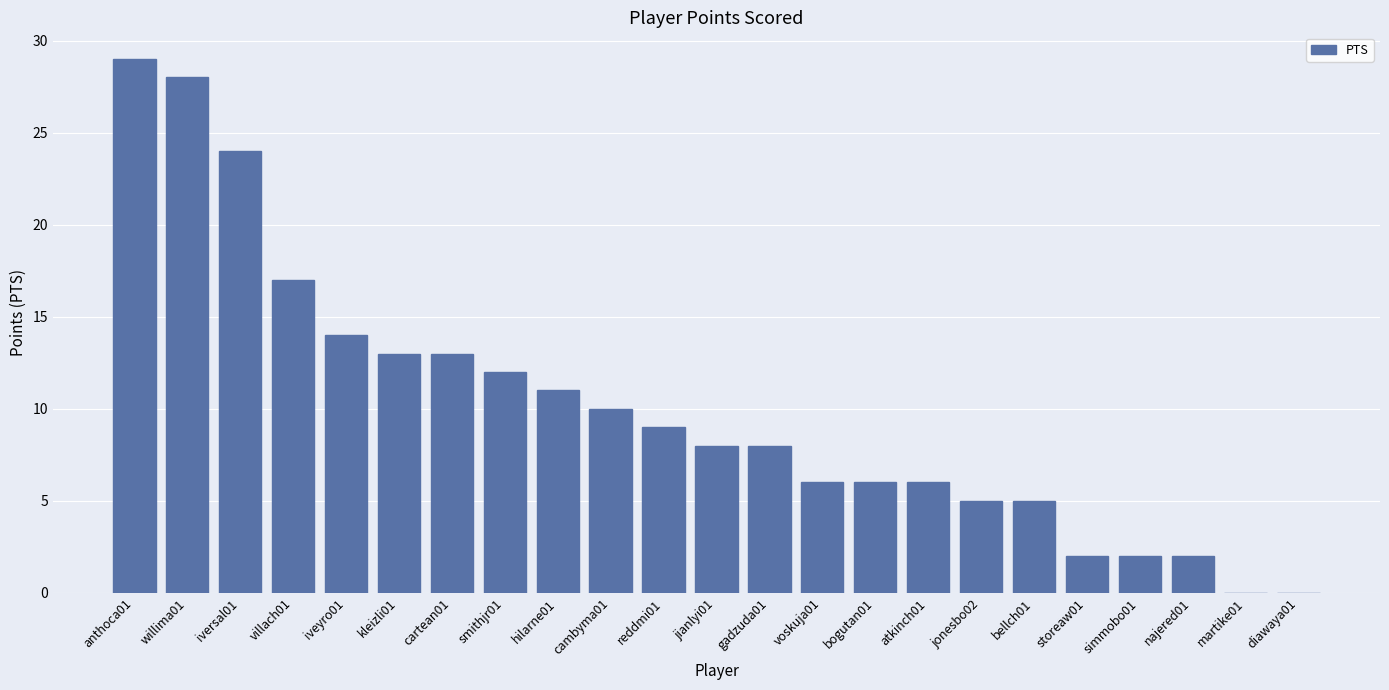

What is the ratio of the value at bogutan01 to the value at willima01?

0.2